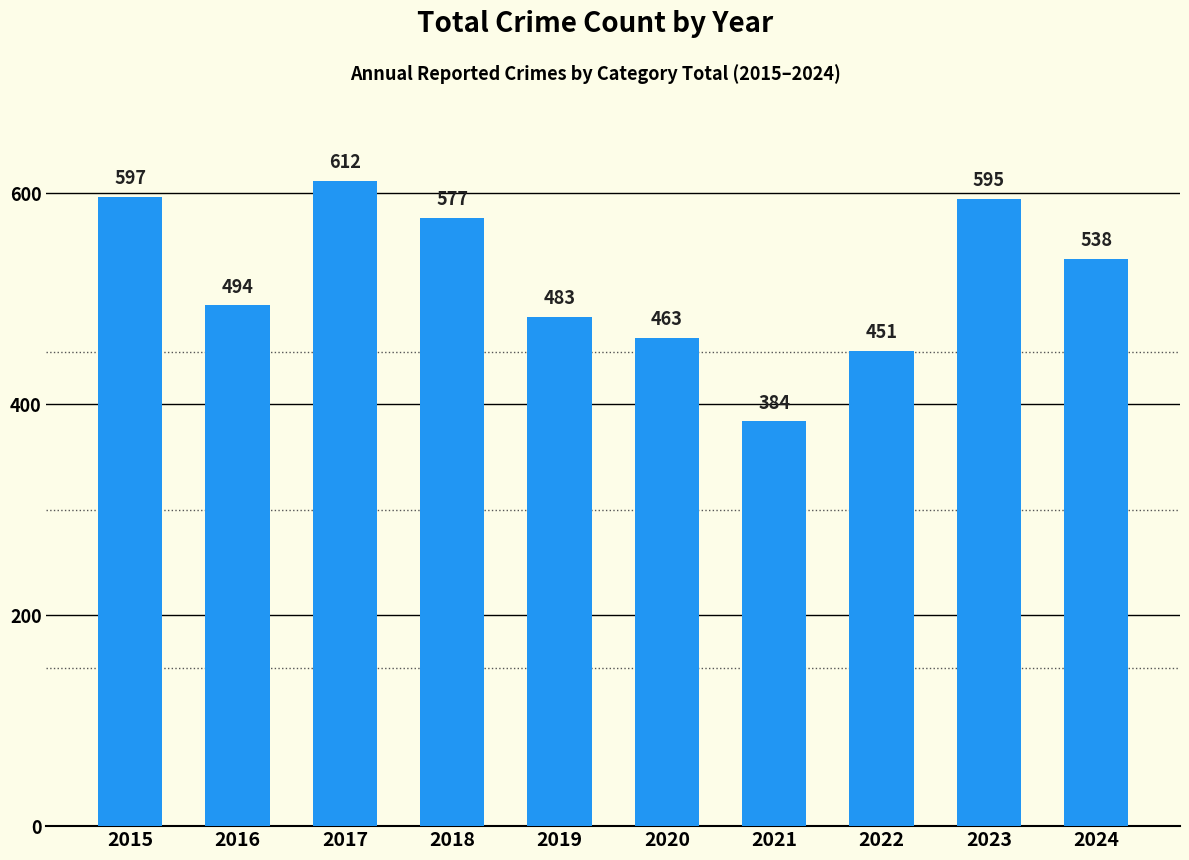

Where is the data nearest to the value 498?

2016